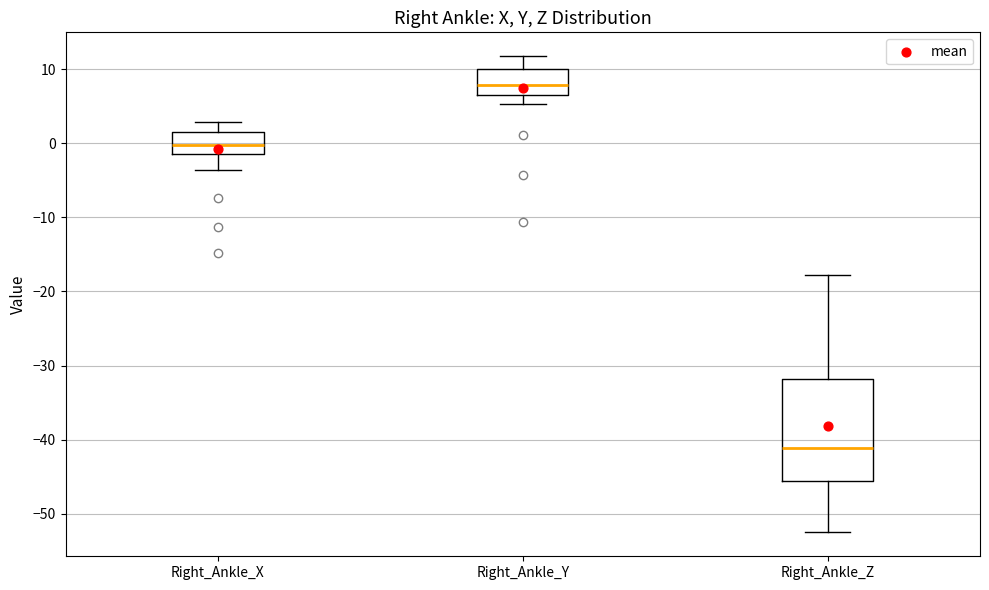

Comparing the boxes themselves (not the whiskers), which one is the tallest?

Right_Ankle_Z